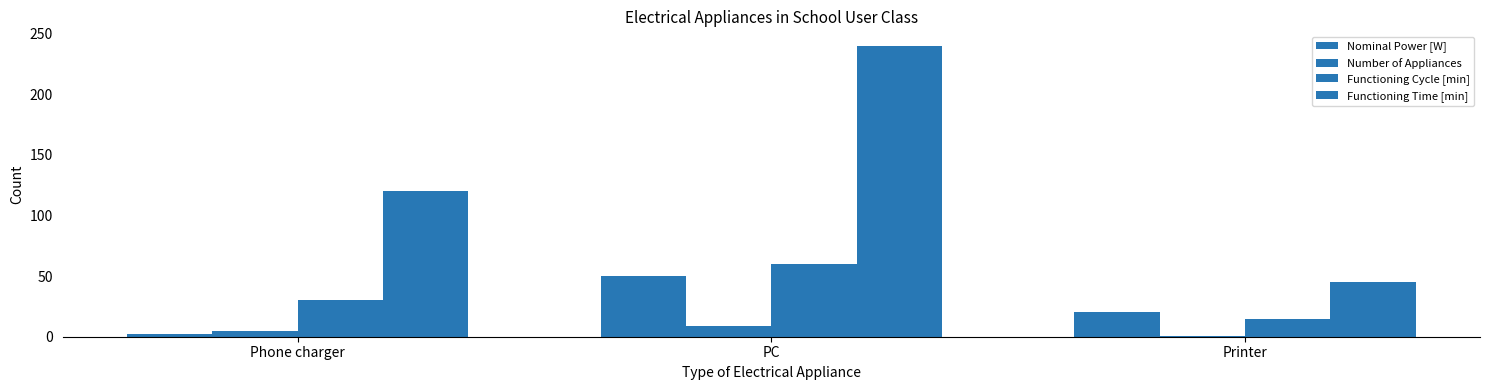

The Number of Appliances series shows 2 at Phone charger. True or false?

False